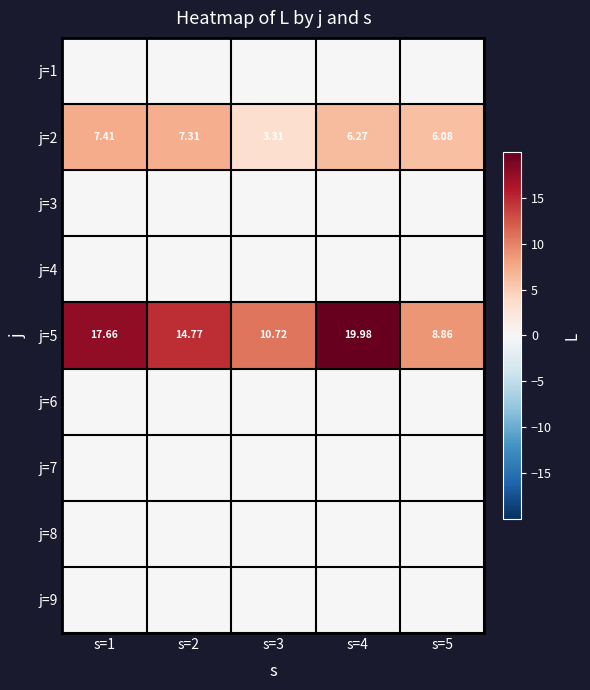

How many series are shown in this chart?

9